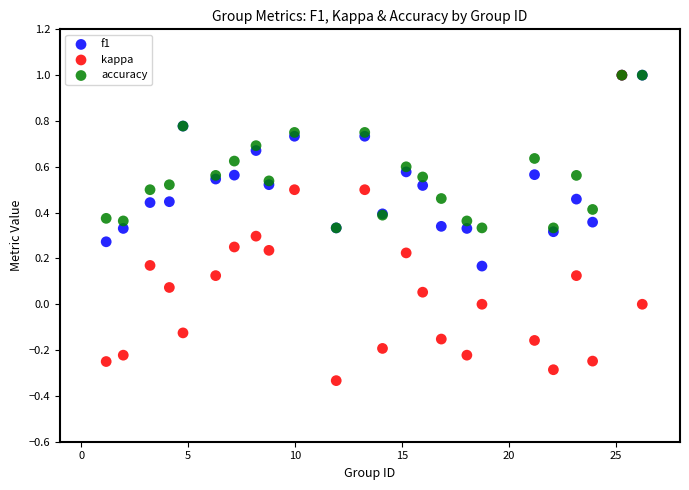

What are all the series names shown in the legend?

f1, kappa, accuracy